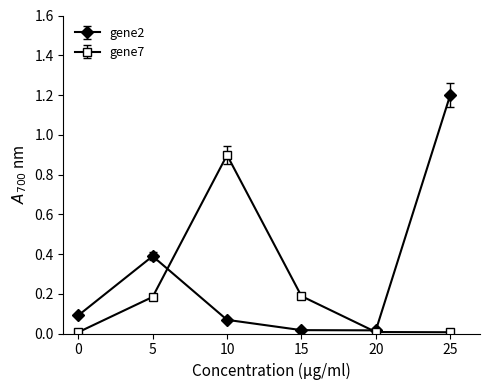

In gene7, how many points are higher than both neighbors (excluding endpoints)?

1